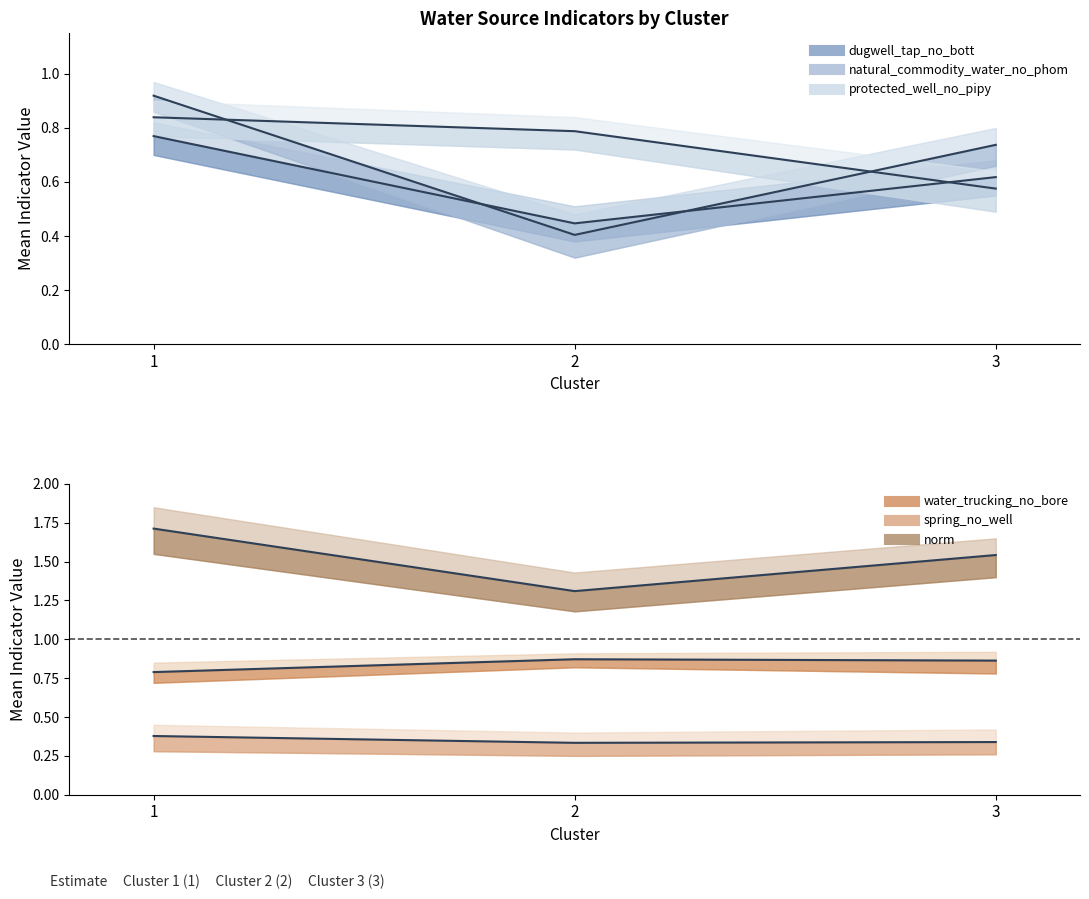

Which series has the largest total across all categories?

norm